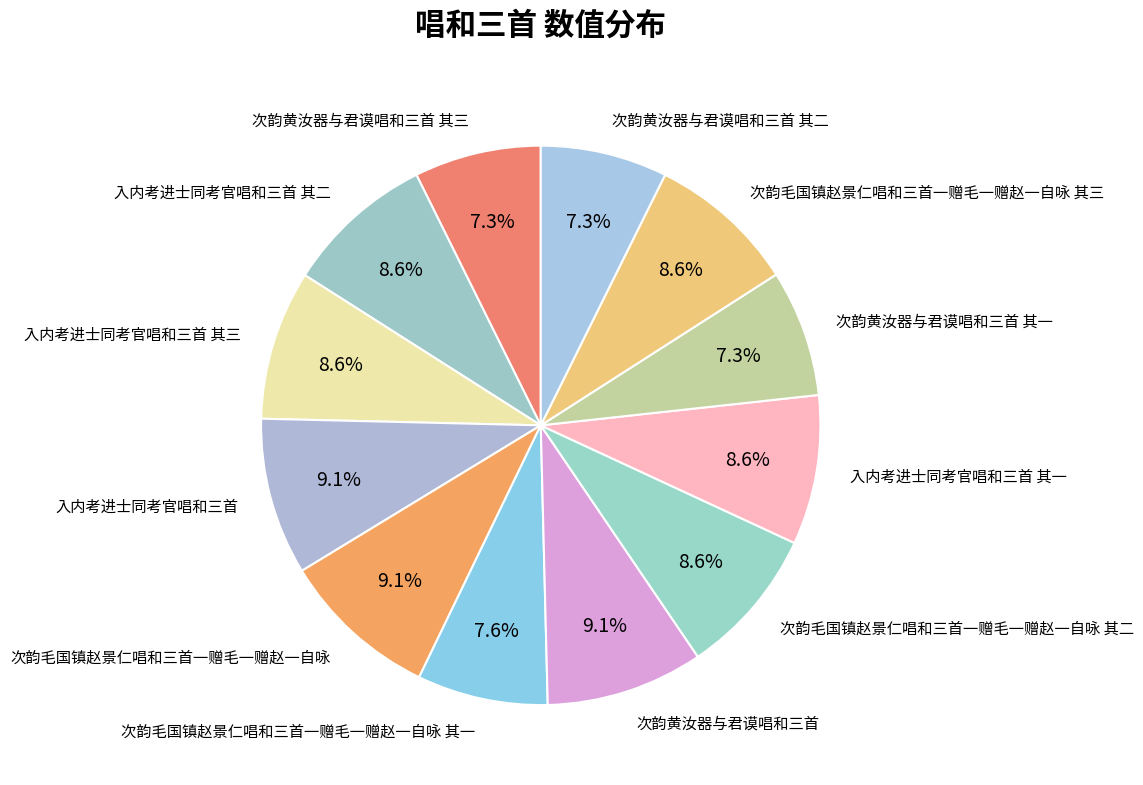

Between 次韵毛国镇赵景仁唱和三首一赠毛一赠赵一自咏 and 次韵黄汝器与君谟唱和三首 其二, which is larger?

次韵毛国镇赵景仁唱和三首一赠毛一赠赵一自咏